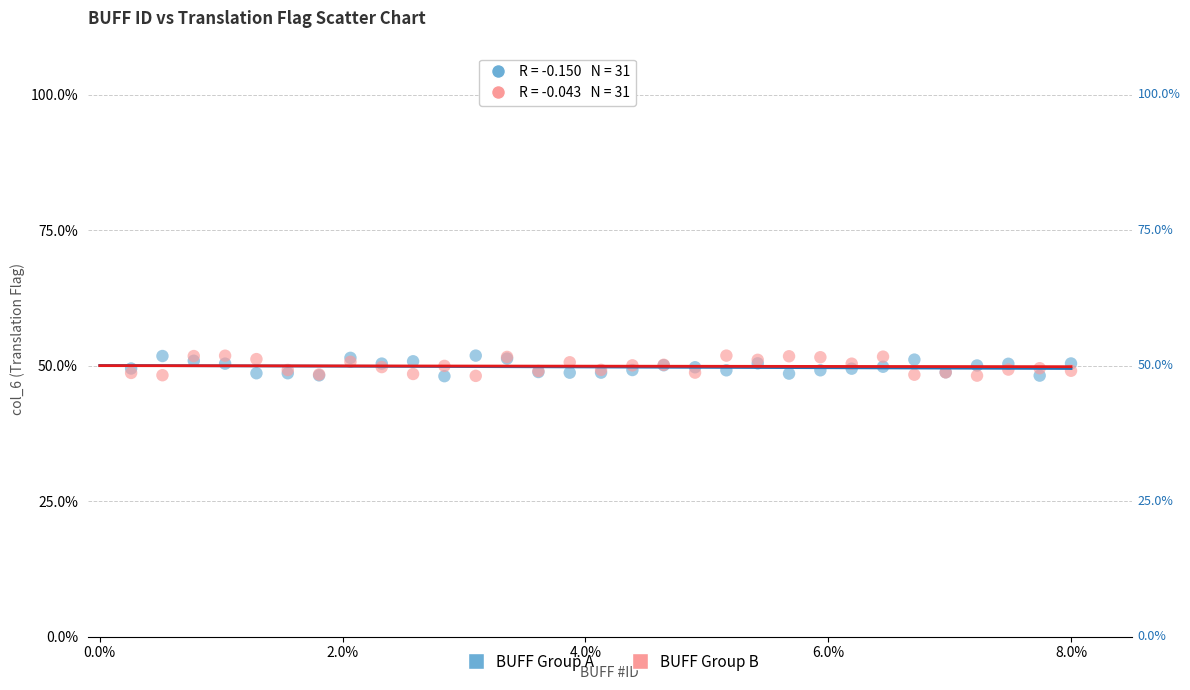

What is the X range (max minus min) for the scatter plot?

7.7